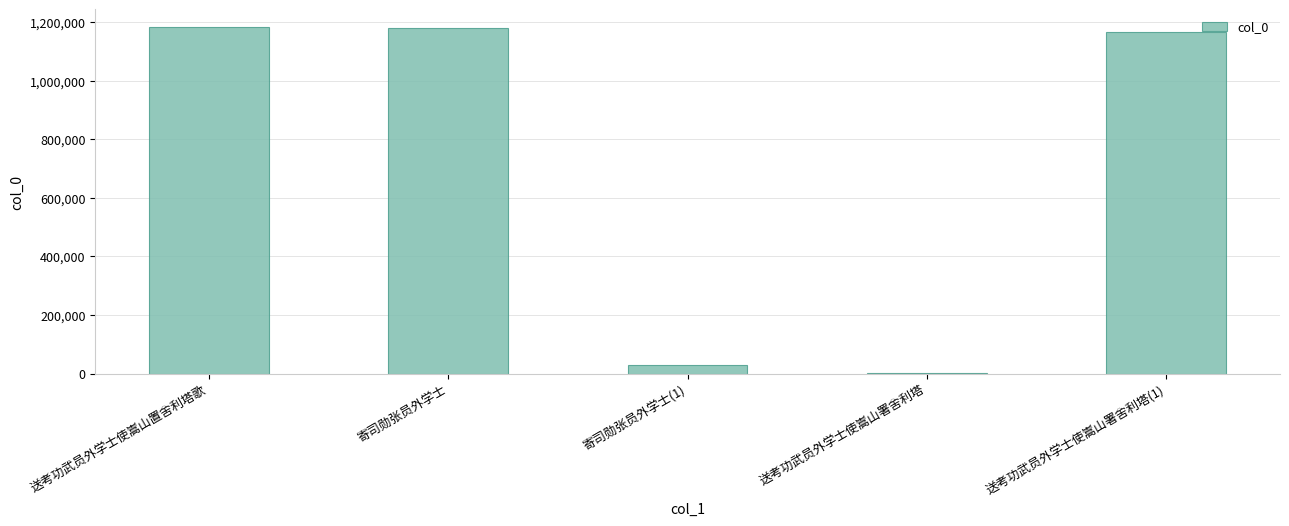

What is the average value?

713021